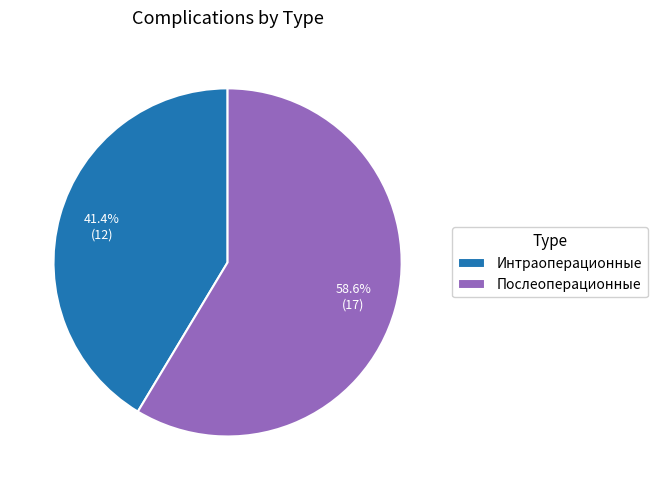

Is it true that Послеоперационные is 65% of the pie?

False